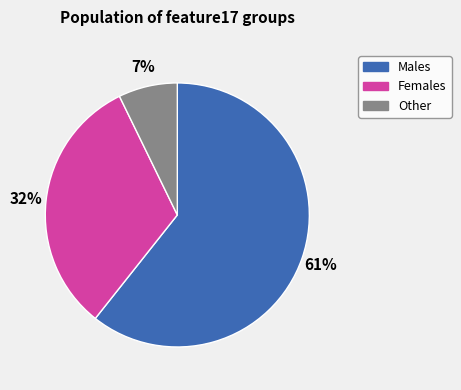

Rank the categories by value from lowest to highest.

Other, Females, Males